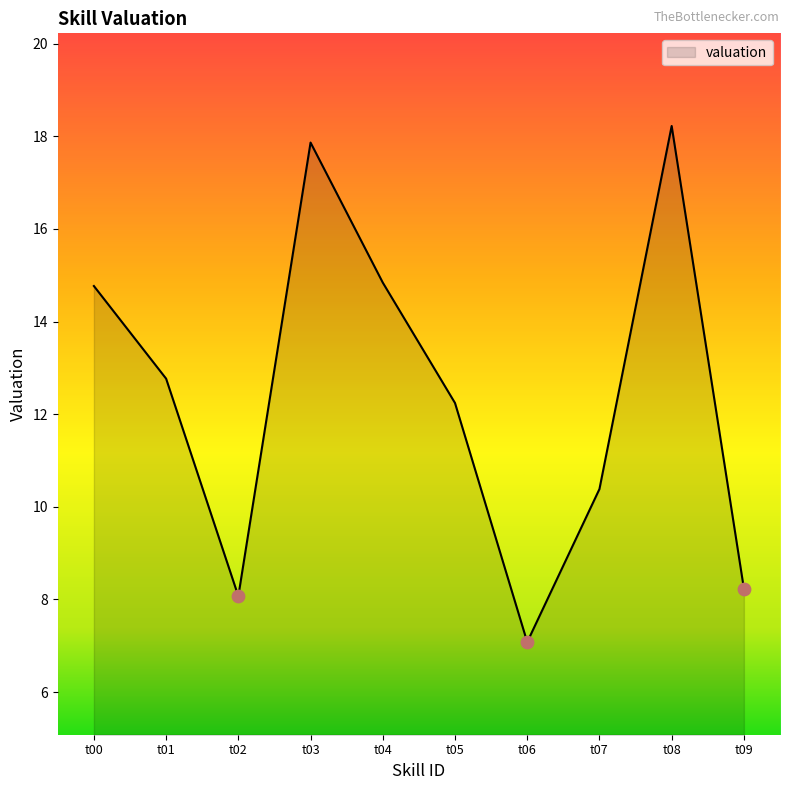

Between t05 and t00, which is larger?

t00